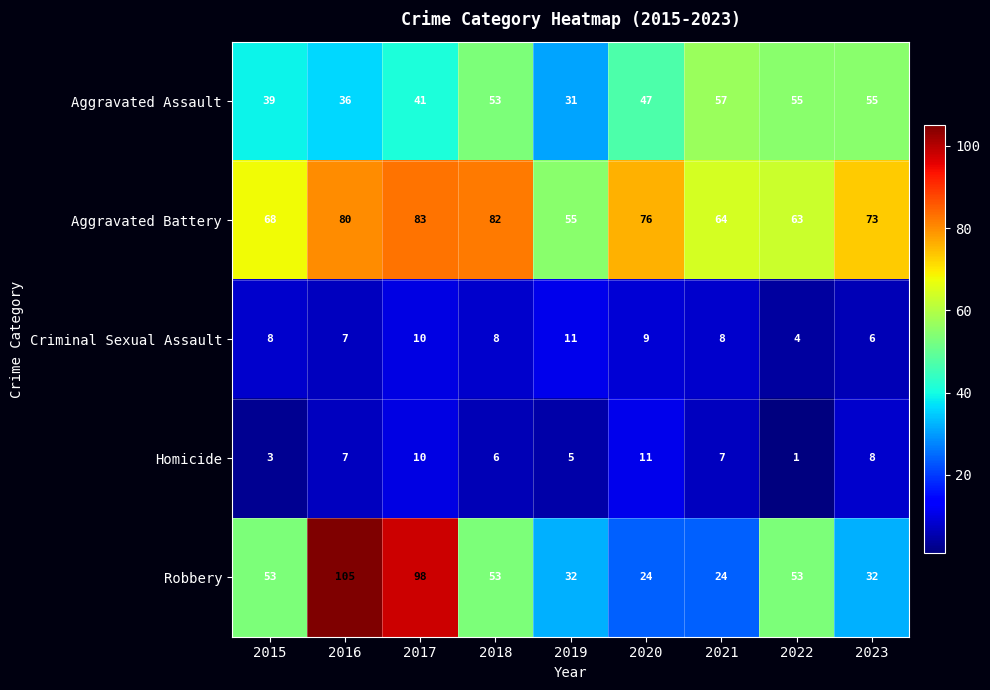

Where is Criminal Sexual Assault nearest to the value 7?

2016